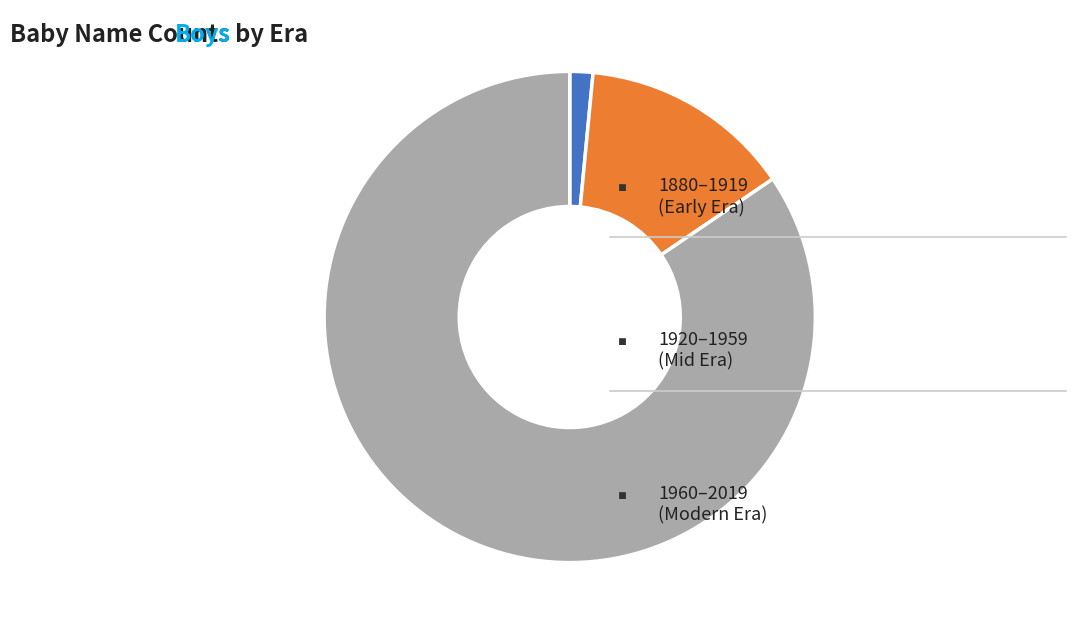

Is there a majority slice in this chart?

Yes